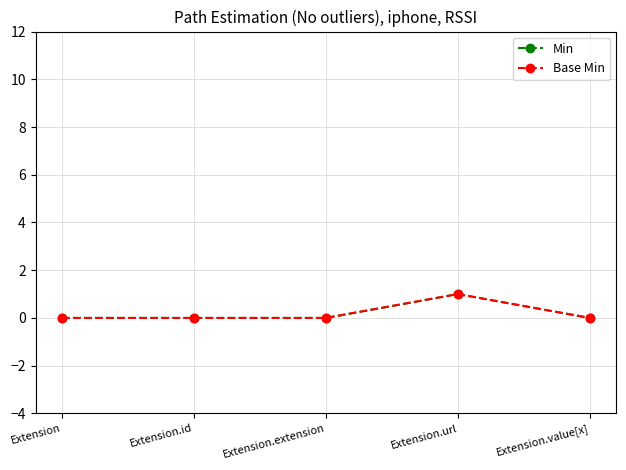

Reading left to right, what are all the values shown in this chart?

Min: 0	0	0	1	0
Base Min: 0	0	0	1	0